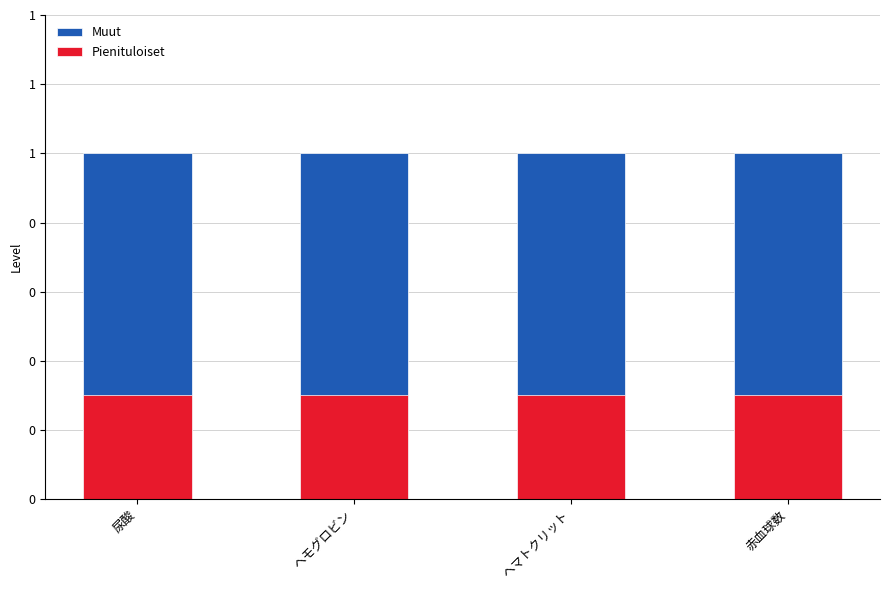

What is the total value across all series at ヘモグロビン?

1.3